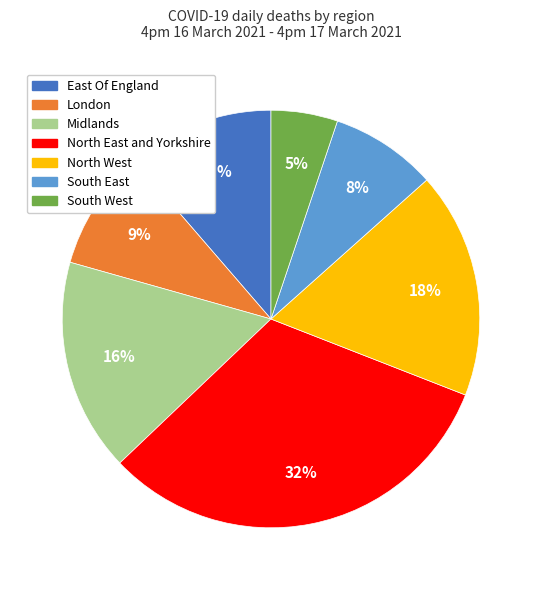

Do London and South East together represent more than half of the pie?

No